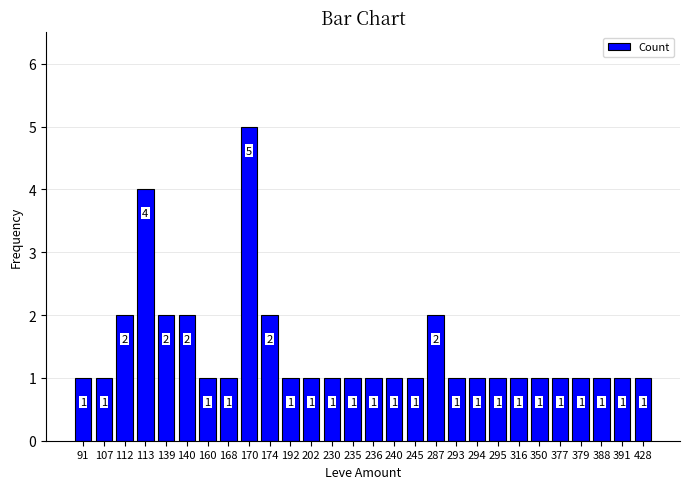

Does the chart contain any negative values?

No